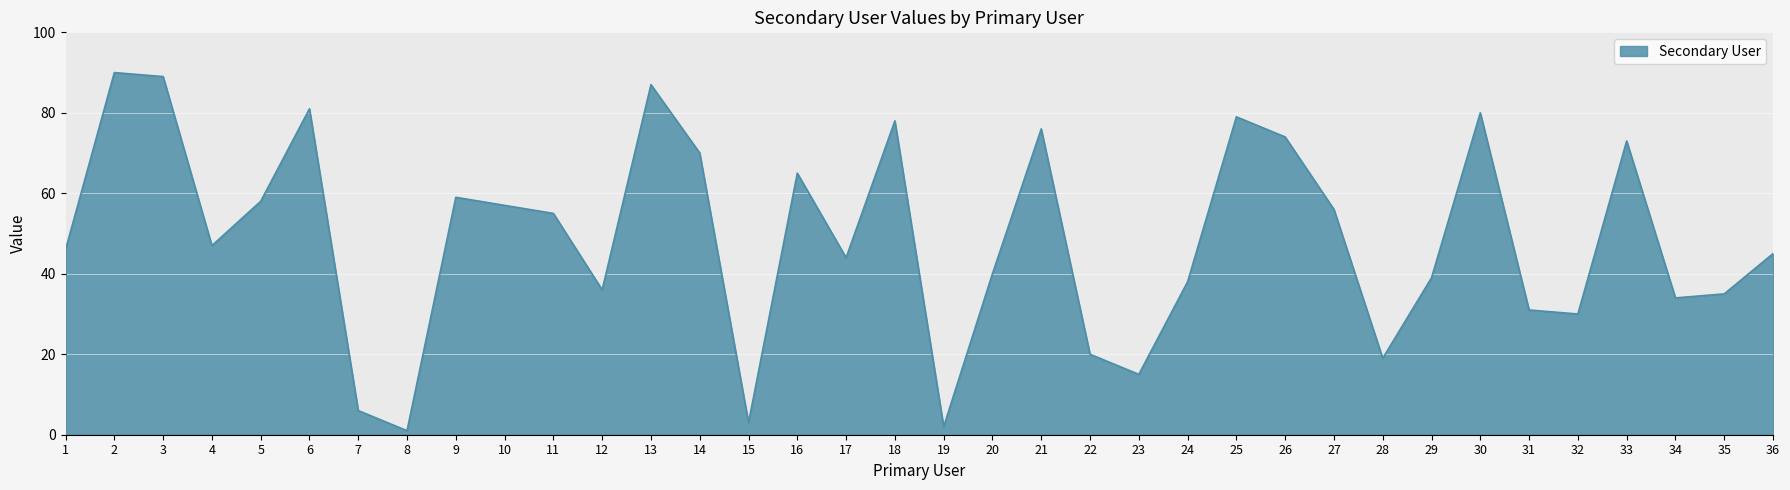

How many lines are shown in the chart?

1